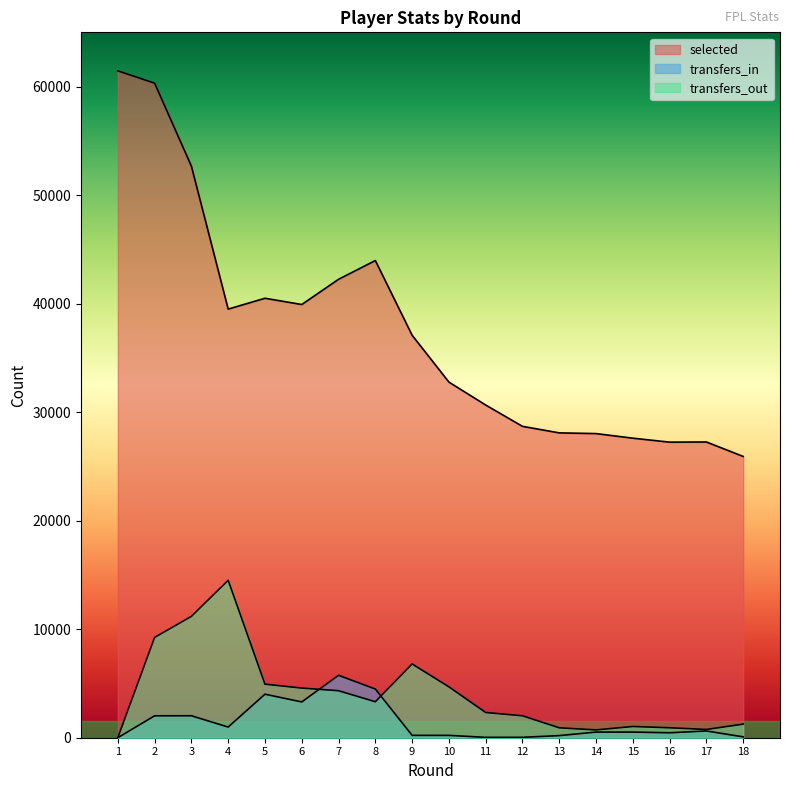

Which series ends up on top after the final intersection of transfers_out and transfers_in?

transfers_out